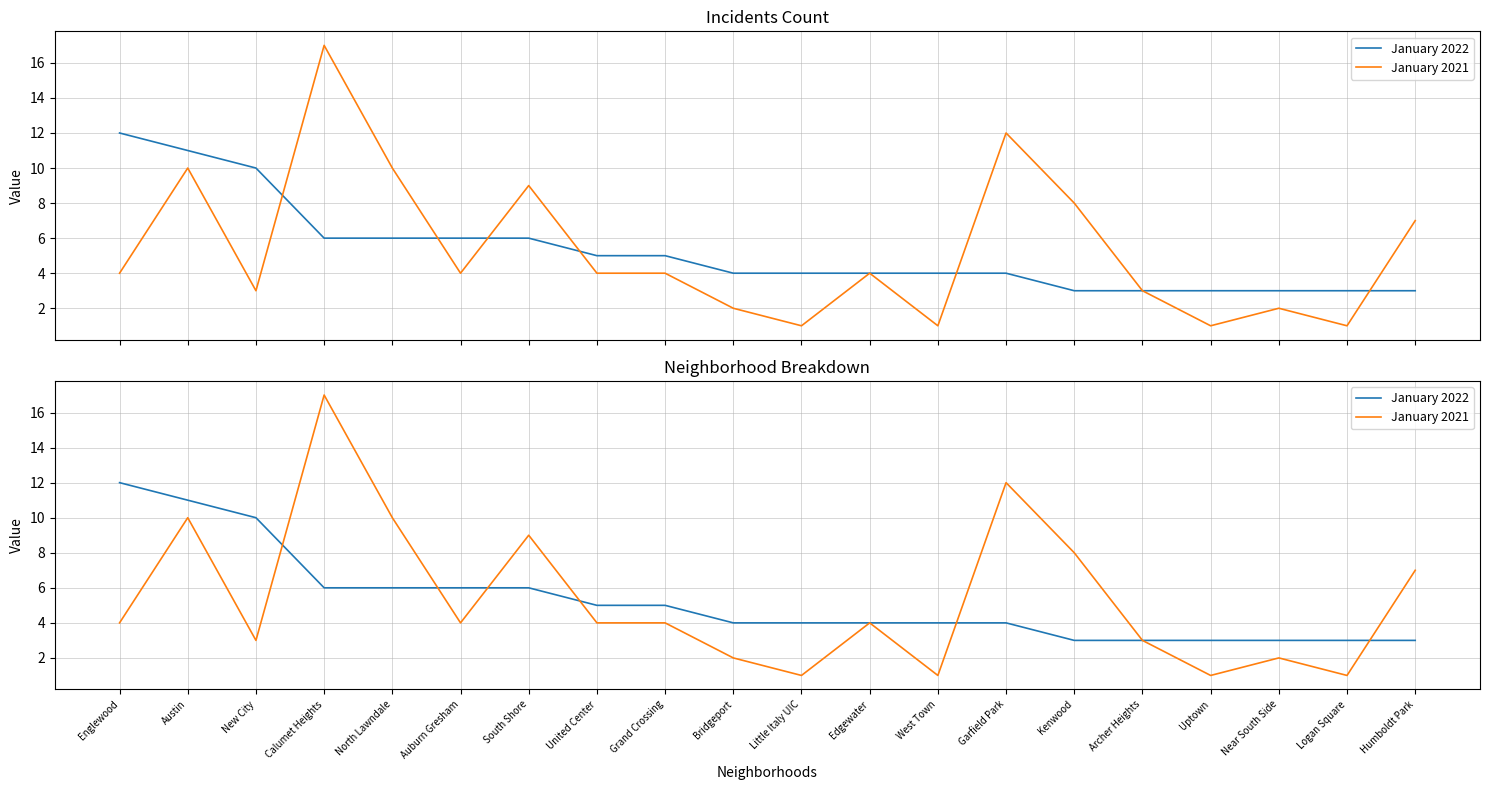

Is this an area chart (filled region under the line)?

No